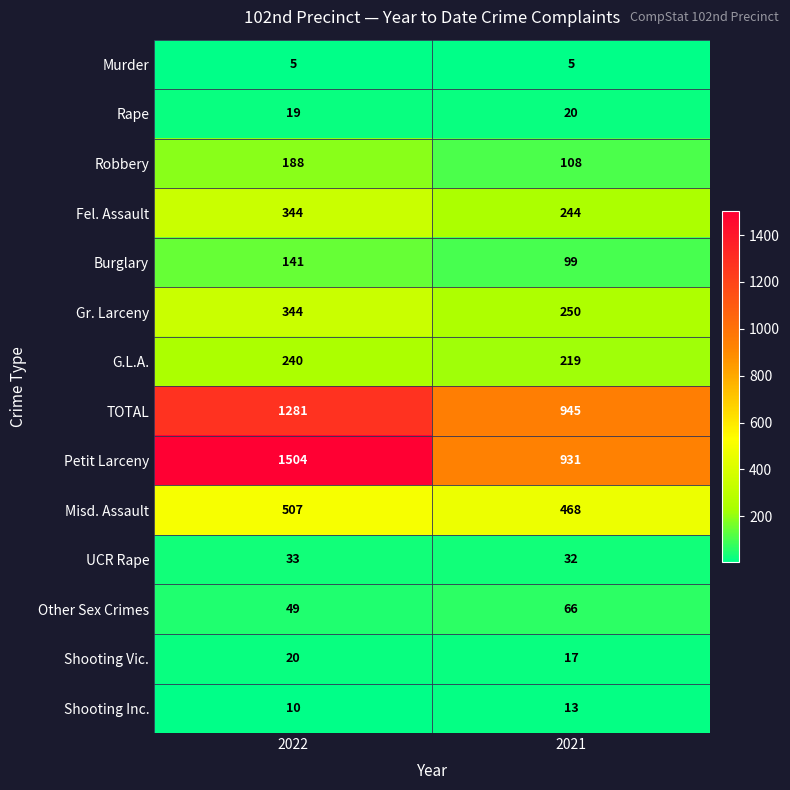

At 2021, list the series in order from smallest to largest.

Murder, Shooting Inc., Shooting Vic., Rape, UCR Rape, Other Sex Crimes, Burglary, Robbery, G.L.A., Fel. Assault, Gr. Larceny, Misd. Assault, Petit Larceny, TOTAL